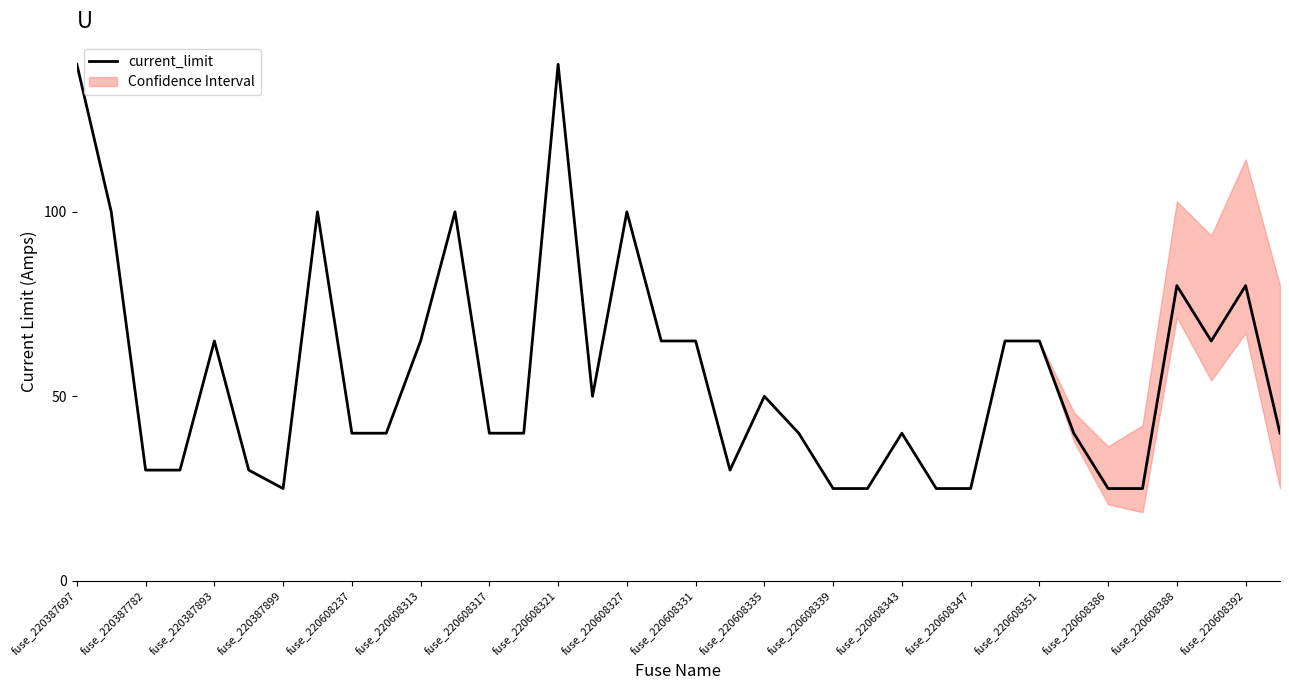

How many data points does each series have?

36